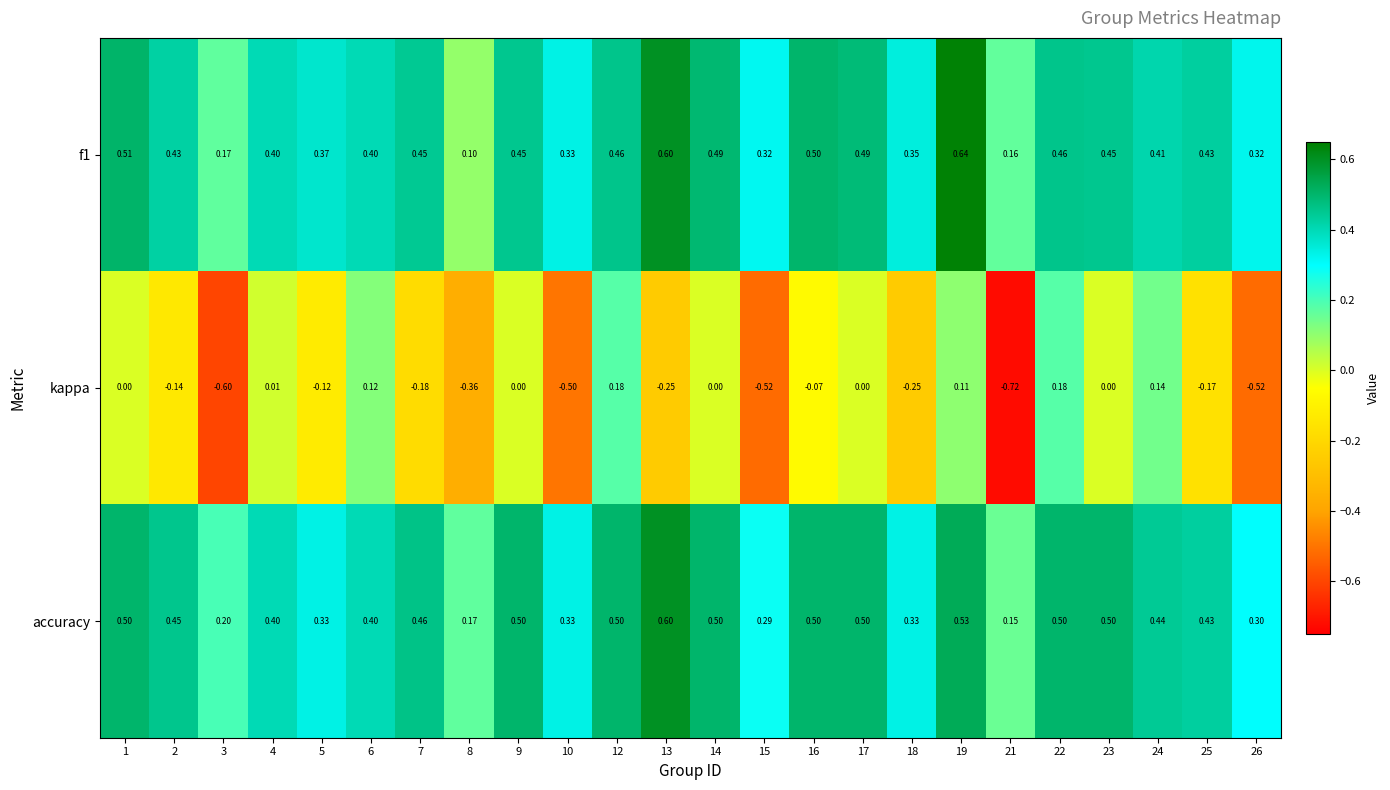

At which category is the sum across all series the highest?

19